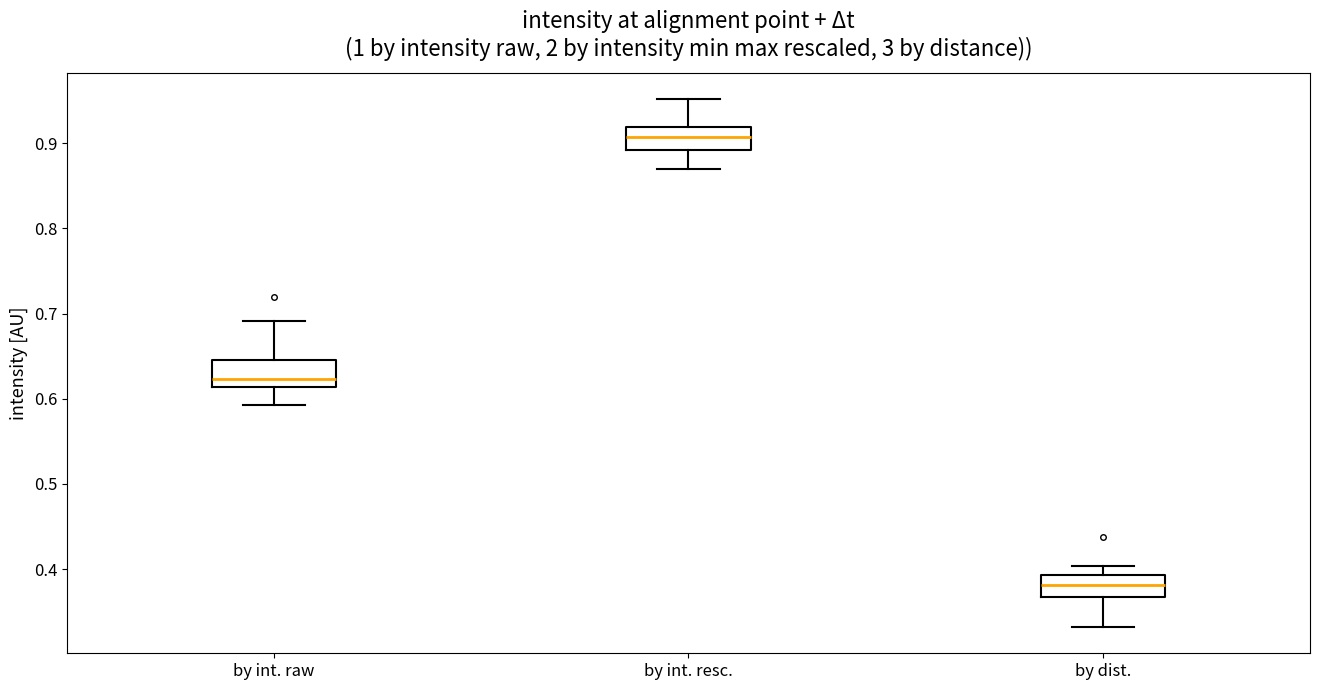

Where does the median line of the box for by int. raw sit on the y-axis? The values are not printed on the chart, so give them approximately, as read against the axis.

0.62